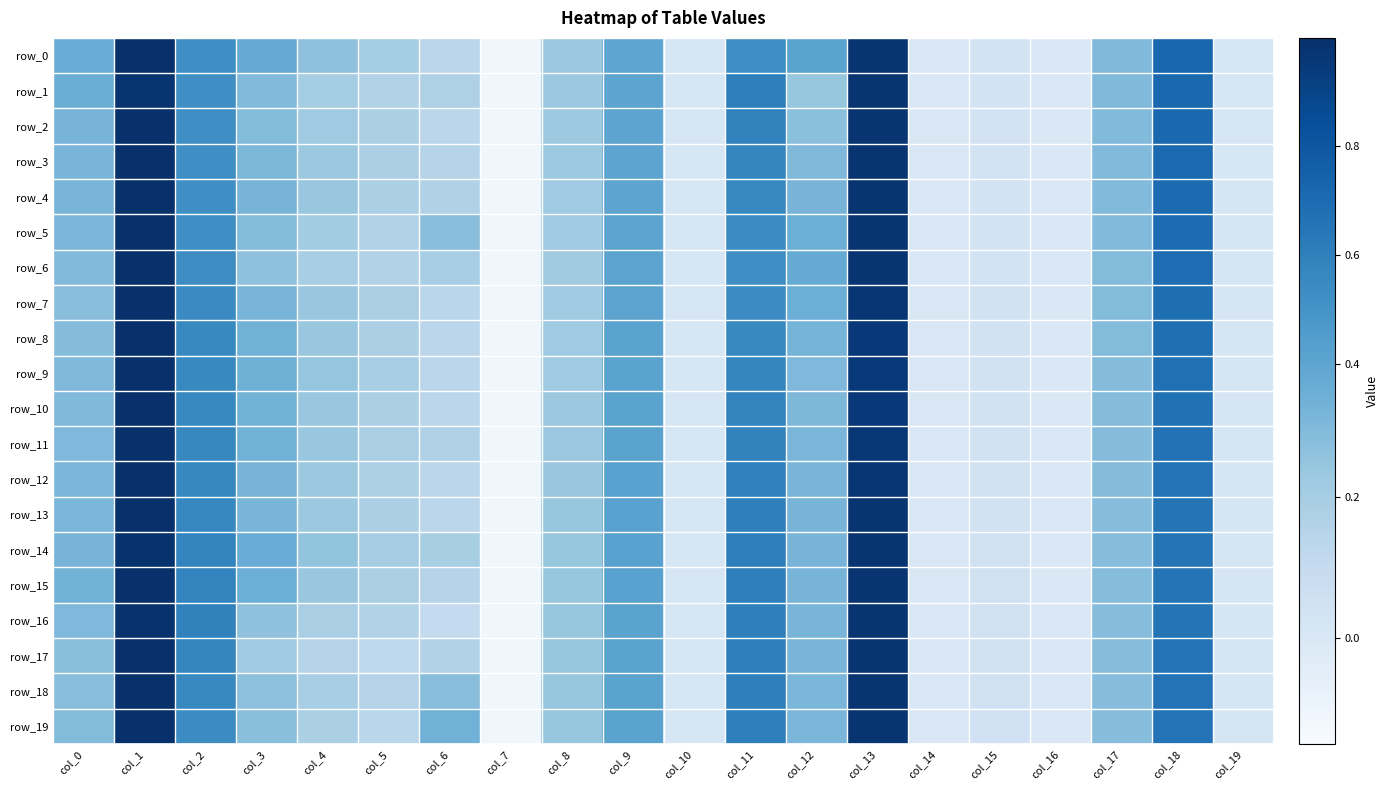

Reading left to right, transcribe all the data shown in this chart.

row_0: col_0=0.4	col_1=1.0	col_2=0.5	col_3=0.4	col_4=0.3	col_5=0.2	col_6=0.1	col_7=-0.1	col_8=0.2	col_9=0.4	col_10=0.0	col_11=0.5	col_12=0.4	col_13=1.0	col_14=-0.0	col_15=0.0	col_16=-0.0	col_17=0.3	col_18=0.7	col_19=0.0
row_1: col_0=0.3	col_1=1.0	col_2=0.5	col_3=0.3	col_4=0.2	col_5=0.2	col_6=0.2	col_7=-0.1	col_8=0.2	col_9=0.4	col_10=0.0	col_11=0.6	col_12=0.2	col_13=1.0	col_14=-0.0	col_15=0.0	col_16=-0.0	col_17=0.3	col_18=0.7	col_19=0.0
row_2: col_0=0.3	col_1=1.0	col_2=0.5	col_3=0.3	col_4=0.2	col_5=0.2	col_6=0.1	col_7=-0.1	col_8=0.2	col_9=0.4	col_10=0.0	col_11=0.6	col_12=0.3	col_13=1.0	col_14=-0.0	col_15=0.0	col_16=-0.0	col_17=0.3	col_18=0.7	col_19=0.0
row_3: col_0=0.3	col_1=1.0	col_2=0.5	col_3=0.3	col_4=0.2	col_5=0.2	col_6=0.1	col_7=-0.1	col_8=0.2	col_9=0.4	col_10=0.0	col_11=0.6	col_12=0.3	col_13=1.0	col_14=-0.0	col_15=0.0	col_16=-0.0	col_17=0.3	col_18=0.7	col_19=0.0
row_4: col_0=0.3	col_1=1.0	col_2=0.5	col_3=0.3	col_4=0.2	col_5=0.2	col_6=0.2	col_7=-0.1	col_8=0.2	col_9=0.4	col_10=0.0	col_11=0.6	col_12=0.3	col_13=1.0	col_14=-0.0	col_15=0.0	col_16=-0.0	col_17=0.3	col_18=0.7	col_19=0.0
row_5: col_0=0.3	col_1=1.0	col_2=0.5	col_3=0.3	col_4=0.2	col_5=0.2	col_6=0.3	col_7=-0.1	col_8=0.2	col_9=0.4	col_10=0.0	col_11=0.5	col_12=0.3	col_13=1.0	col_14=-0.0	col_15=0.0	col_16=-0.0	col_17=0.3	col_18=0.7	col_19=0.0
row_6: col_0=0.3	col_1=1.0	col_2=0.5	col_3=0.3	col_4=0.2	col_5=0.2	col_6=0.2	col_7=-0.1	col_8=0.2	col_9=0.4	col_10=0.0	col_11=0.5	col_12=0.4	col_13=1.0	col_14=-0.0	col_15=0.0	col_16=-0.0	col_17=0.3	col_18=0.7	col_19=0.0
row_7: col_0=0.3	col_1=1.0	col_2=0.5	col_3=0.3	col_4=0.2	col_5=0.2	col_6=0.1	col_7=-0.1	col_8=0.2	col_9=0.4	col_10=0.0	col_11=0.5	col_12=0.3	col_13=1.0	col_14=-0.0	col_15=0.0	col_16=-0.0	col_17=0.3	col_18=0.7	col_19=0.0
row_8: col_0=0.3	col_1=1.0	col_2=0.6	col_3=0.3	col_4=0.2	col_5=0.2	col_6=0.1	col_7=-0.1	col_8=0.2	col_9=0.4	col_10=0.0	col_11=0.6	col_12=0.3	col_13=1.0	col_14=-0.0	col_15=0.0	col_16=-0.0	col_17=0.3	col_18=0.7	col_19=0.0
row_9: col_0=0.3	col_1=1.0	col_2=0.6	col_3=0.3	col_4=0.2	col_5=0.2	col_6=0.1	col_7=-0.1	col_8=0.2	col_9=0.4	col_10=0.0	col_11=0.6	col_12=0.3	col_13=0.9	col_14=-0.0	col_15=0.0	col_16=-0.0	col_17=0.3	col_18=0.7	col_19=0.0
row_10: col_0=0.3	col_1=1.0	col_2=0.6	col_3=0.3	col_4=0.2	col_5=0.2	col_6=0.1	col_7=-0.1	col_8=0.2	col_9=0.4	col_10=0.0	col_11=0.6	col_12=0.3	col_13=1.0	col_14=-0.0	col_15=0.0	col_16=-0.0	col_17=0.3	col_18=0.7	col_19=0.0
row_11: col_0=0.3	col_1=1.0	col_2=0.6	col_3=0.3	col_4=0.2	col_5=0.2	col_6=0.2	col_7=-0.1	col_8=0.2	col_9=0.4	col_10=0.0	col_11=0.6	col_12=0.3	col_13=1.0	col_14=-0.0	col_15=0.0	col_16=-0.0	col_17=0.3	col_18=0.7	col_19=0.0
row_12: col_0=0.3	col_1=1.0	col_2=0.6	col_3=0.3	col_4=0.2	col_5=0.2	col_6=0.1	col_7=-0.1	col_8=0.2	col_9=0.4	col_10=0.0	col_11=0.6	col_12=0.3	col_13=1.0	col_14=-0.0	col_15=0.0	col_16=-0.0	col_17=0.3	col_18=0.7	col_19=0.0
row_13: col_0=0.3	col_1=1.0	col_2=0.6	col_3=0.3	col_4=0.2	col_5=0.2	col_6=0.1	col_7=-0.1	col_8=0.2	col_9=0.4	col_10=0.0	col_11=0.6	col_12=0.3	col_13=1.0	col_14=-0.0	col_15=0.0	col_16=-0.0	col_17=0.3	col_18=0.7	col_19=0.0
row_14: col_0=0.3	col_1=1.0	col_2=0.6	col_3=0.4	col_4=0.2	col_5=0.2	col_6=0.2	col_7=-0.1	col_8=0.2	col_9=0.4	col_10=0.0	col_11=0.6	col_12=0.3	col_13=1.0	col_14=-0.0	col_15=0.0	col_16=-0.0	col_17=0.3	col_18=0.7	col_19=0.0
row_15: col_0=0.3	col_1=1.0	col_2=0.6	col_3=0.3	col_4=0.2	col_5=0.2	col_6=0.2	col_7=-0.1	col_8=0.2	col_9=0.4	col_10=0.0	col_11=0.6	col_12=0.3	col_13=1.0	col_14=-0.0	col_15=0.0	col_16=-0.0	col_17=0.3	col_18=0.7	col_19=0.0
row_16: col_0=0.3	col_1=1.0	col_2=0.6	col_3=0.3	col_4=0.2	col_5=0.2	col_6=0.1	col_7=-0.1	col_8=0.2	col_9=0.4	col_10=0.0	col_11=0.6	col_12=0.3	col_13=1.0	col_14=-0.0	col_15=0.0	col_16=-0.0	col_17=0.3	col_18=0.7	col_19=0.0
row_17: col_0=0.3	col_1=1.0	col_2=0.6	col_3=0.2	col_4=0.2	col_5=0.1	col_6=0.2	col_7=-0.1	col_8=0.2	col_9=0.4	col_10=0.0	col_11=0.6	col_12=0.3	col_13=1.0	col_14=-0.0	col_15=0.0	col_16=-0.0	col_17=0.3	col_18=0.7	col_19=0.0
row_18: col_0=0.3	col_1=1.0	col_2=0.6	col_3=0.3	col_4=0.2	col_5=0.2	col_6=0.3	col_7=-0.1	col_8=0.2	col_9=0.4	col_10=0.0	col_11=0.6	col_12=0.3	col_13=1.0	col_14=-0.0	col_15=0.0	col_16=-0.0	col_17=0.3	col_18=0.7	col_19=0.0
row_19: col_0=0.3	col_1=1.0	col_2=0.5	col_3=0.3	col_4=0.2	col_5=0.1	col_6=0.3	col_7=-0.1	col_8=0.2	col_9=0.4	col_10=0.0	col_11=0.6	col_12=0.3	col_13=1.0	col_14=-0.0	col_15=0.0	col_16=-0.0	col_17=0.3	col_18=0.7	col_19=0.0